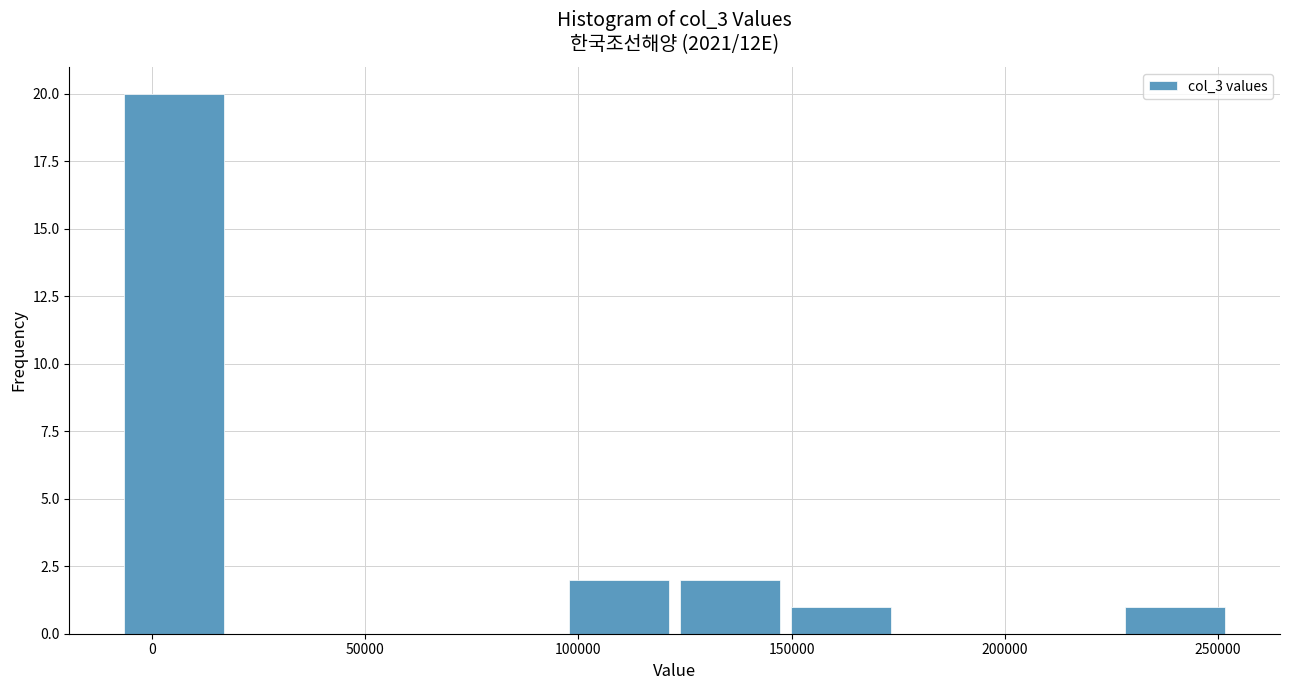

Which range on the x-axis has the tallest bar?

-10000 to 20000